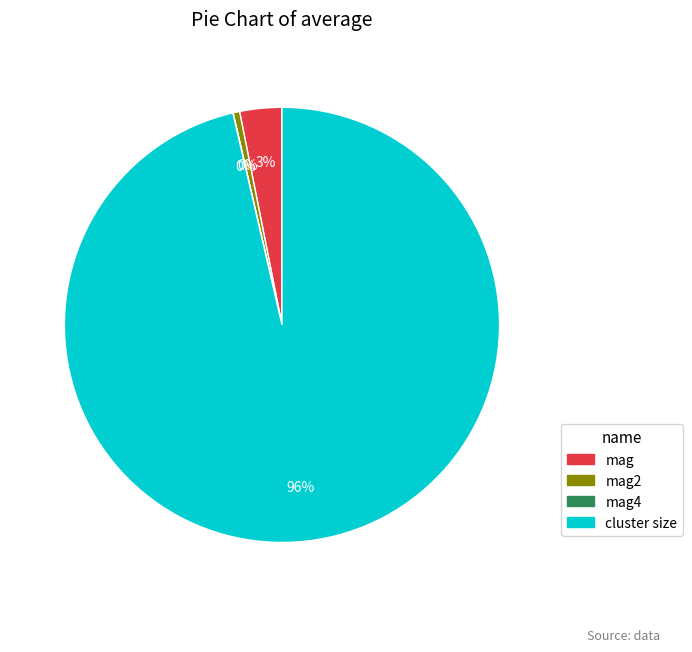

Does any single category account for the majority?

Yes